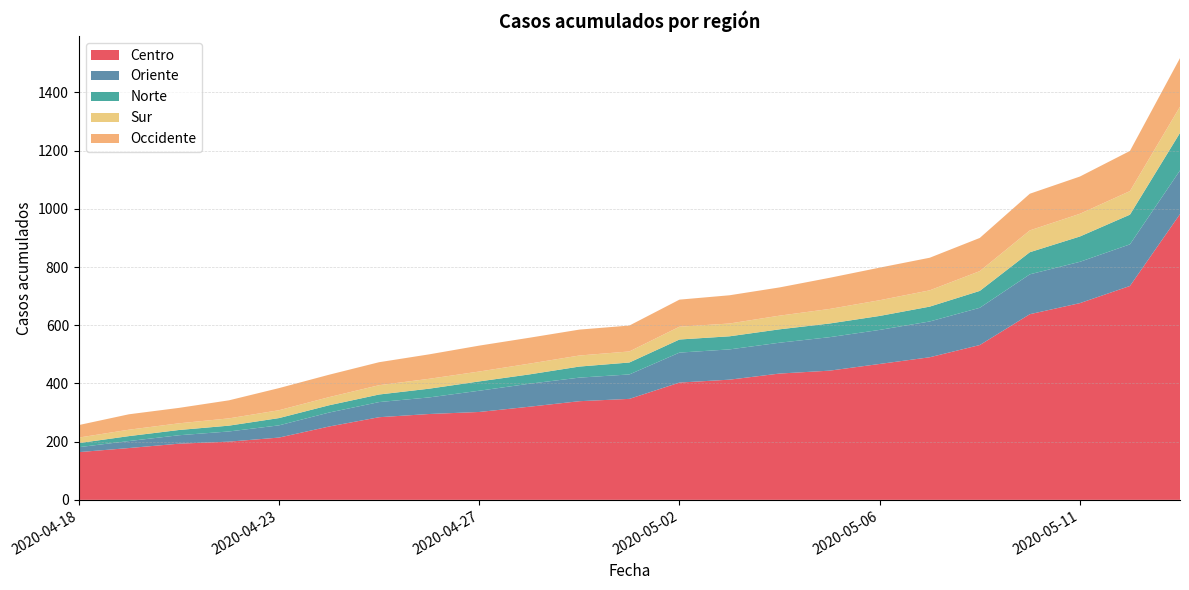

Reading left to right, extract all data points from this chart.

Centro: 164	178	193	200	214	252	284	295	302	320	339	347	403	413	434	444	467	490	532	638	676	735	982
Oriente: 17	24	29	35	42	48	52	57	73	79	81	84	103	104	106	115	117	123	128	137	142	143	150
Norte: 14	17	18	20	25	25	26	30	32	32	38	41	45	45	46	47	48	51	58	76	87	102	129
Sur: 19	22	23	25	27	28	32	34	34	37	38	38	44	44	47	50	54	56	68	75	78	81	90
Occidente: 43	53	53	62	76	77	79	84	89	89	89	89	93	97	97	107	112	112	114	126	128	138	167